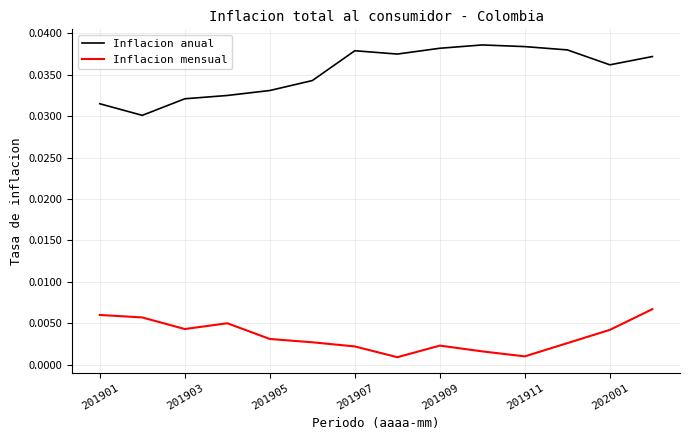

Rank the series by their maximum value, from lowest to highest.

Inflacion mensual, Inflacion anual